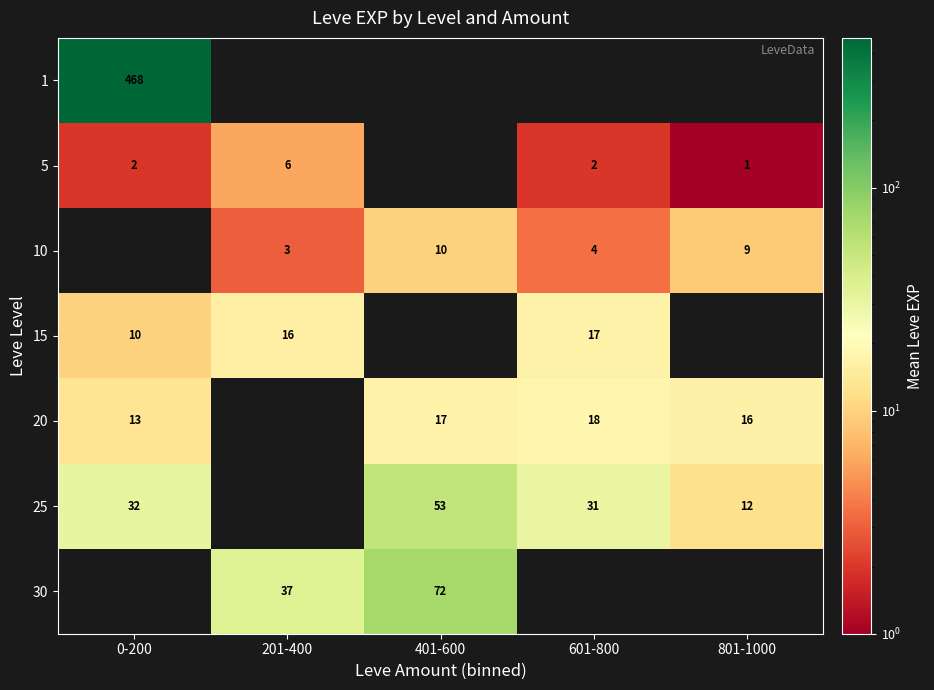

Is the value of 30 at 201-400 greater than the value of 25 at 401-600?

No